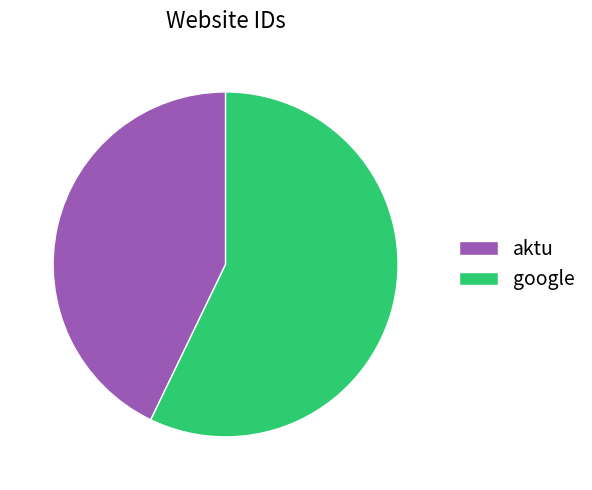

Rank the categories by value from lowest to highest.

aktu, google